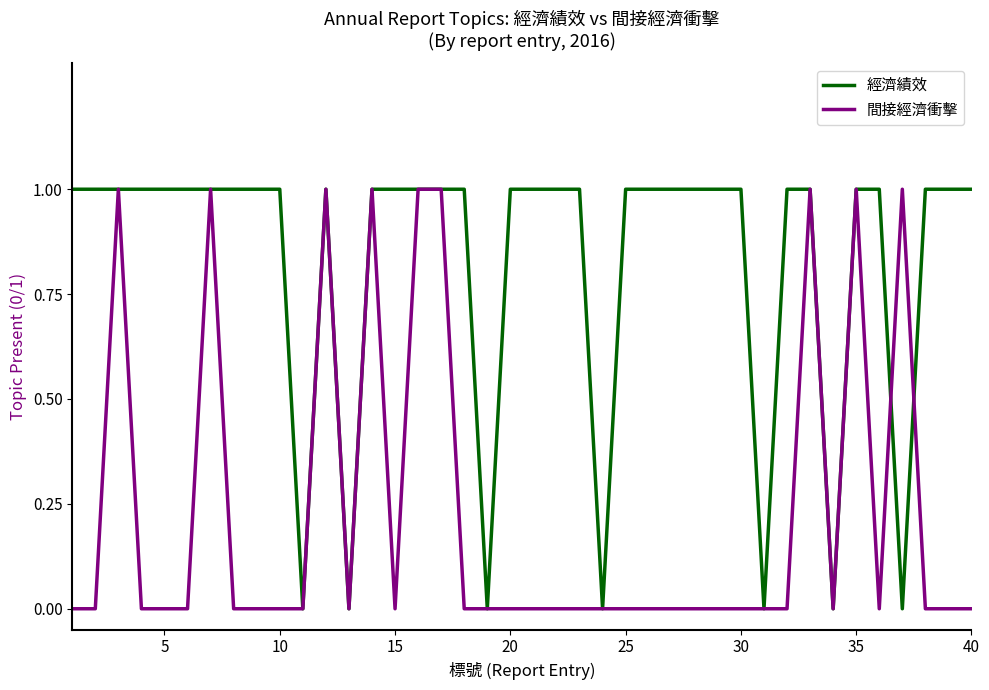

True or false: 經濟績效 and 間接經濟衝擊 intersect in this chart.

True